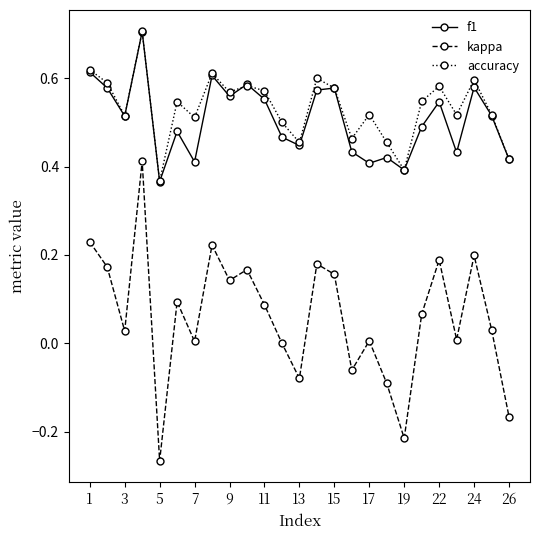

What is the maximum value for accuracy?

0.7